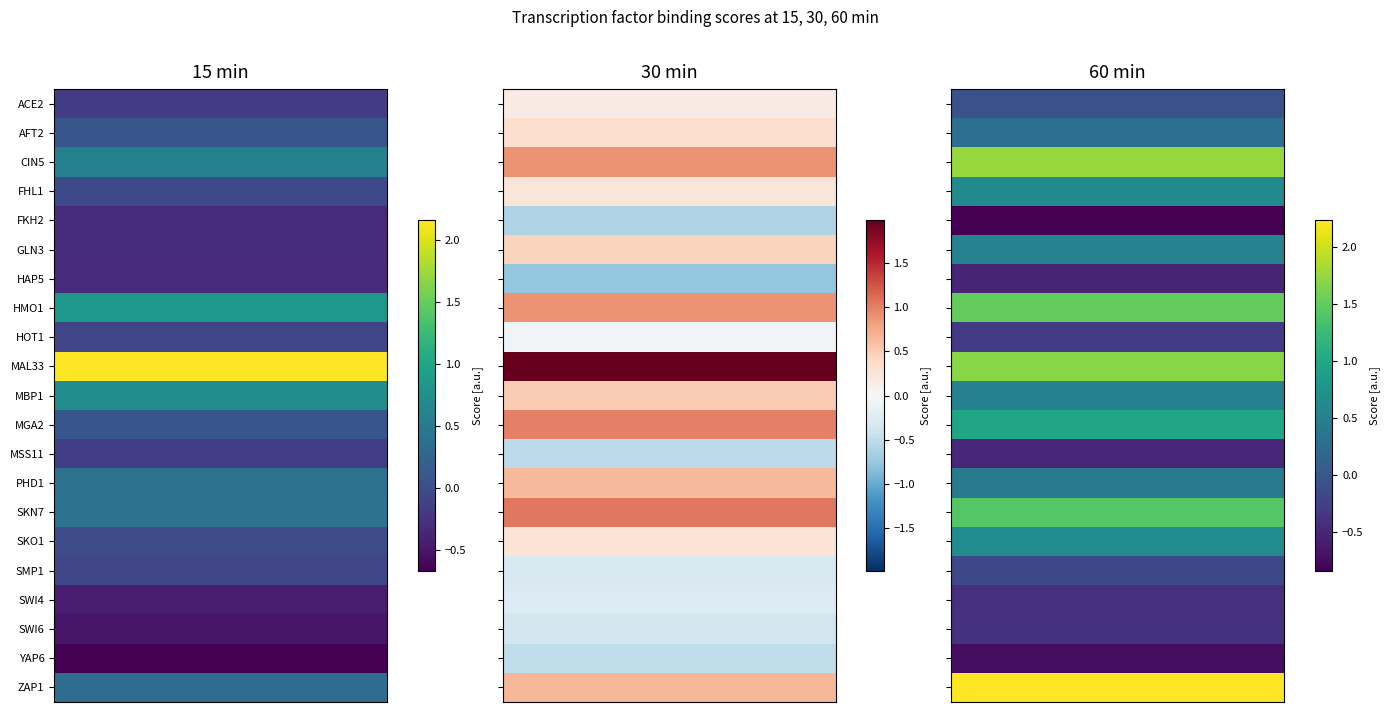

What is the greatest value displayed?

2.2